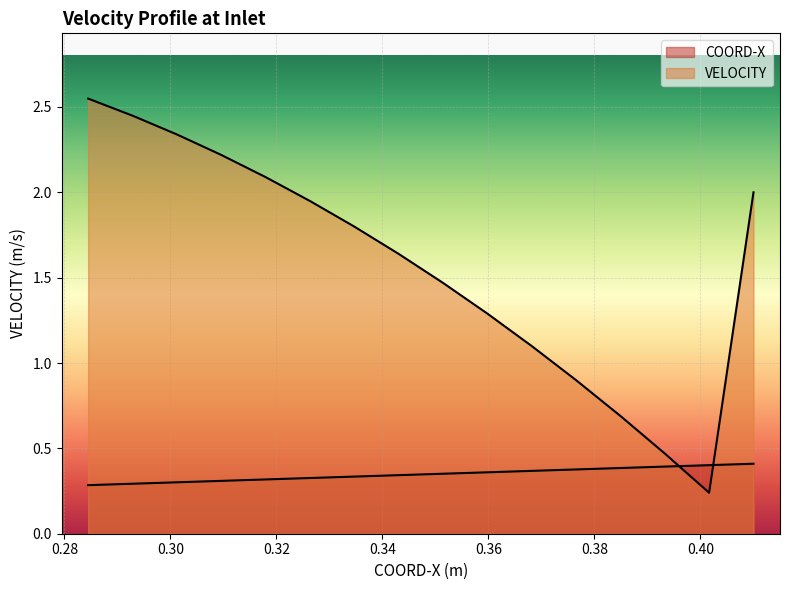

True or false: there are more than 2 points higher than both neighbors.

False